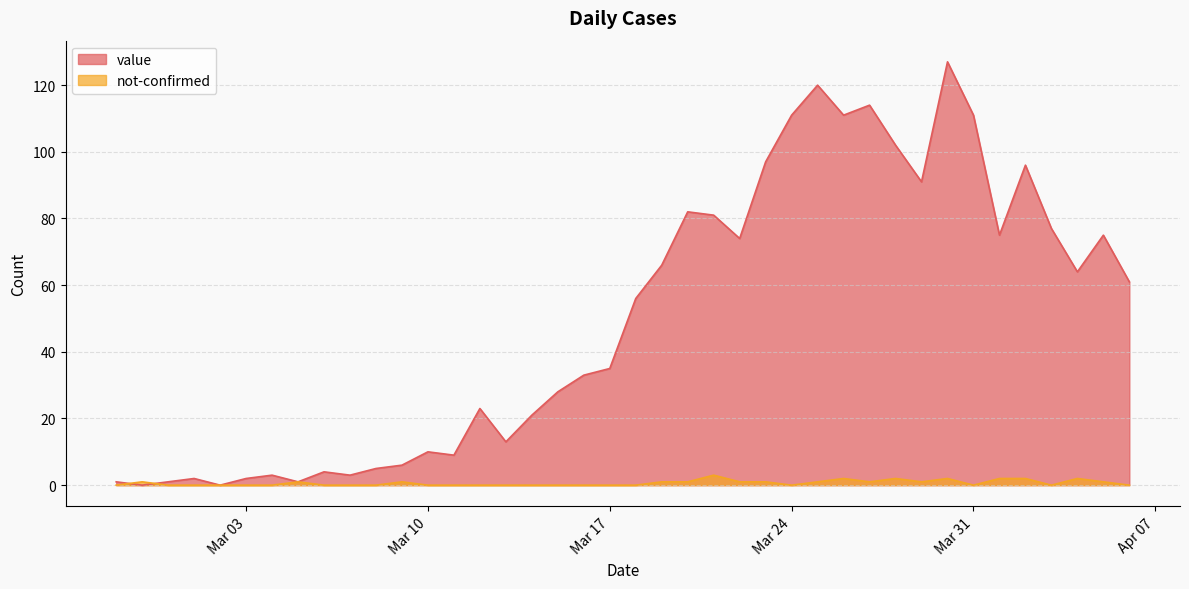

What is the maximum value for not-confirmed?

3